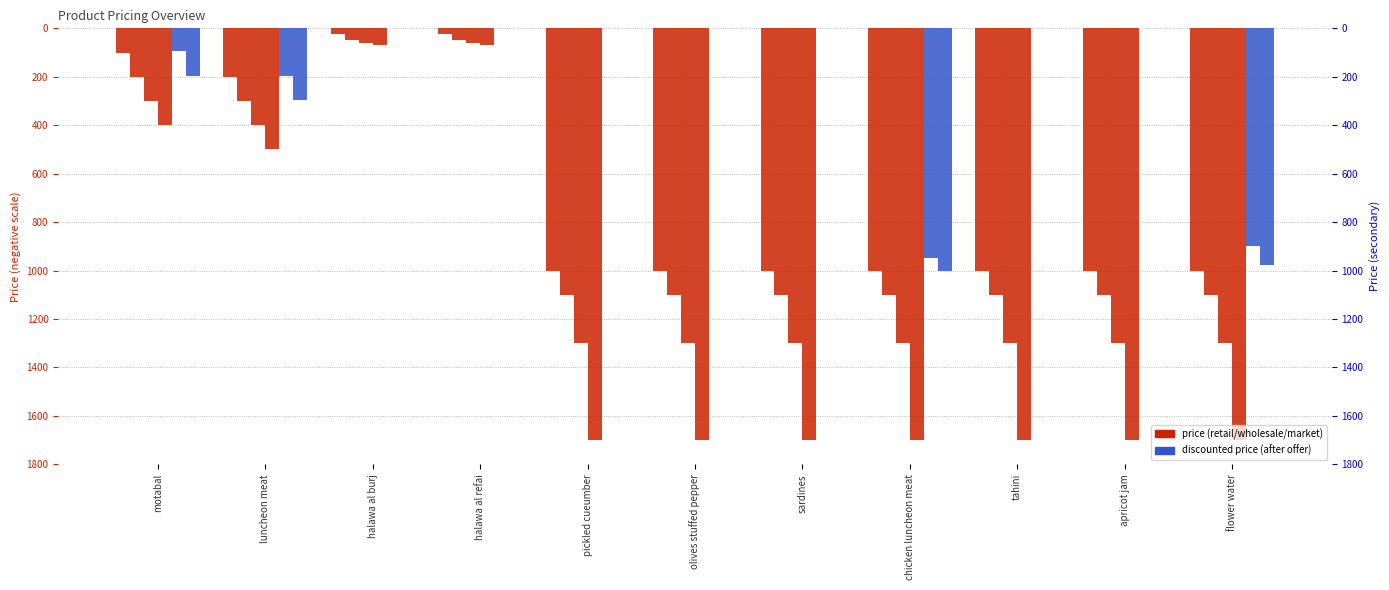

True or false: retail Price discount / after offer has a value of -900 at flower water.

True